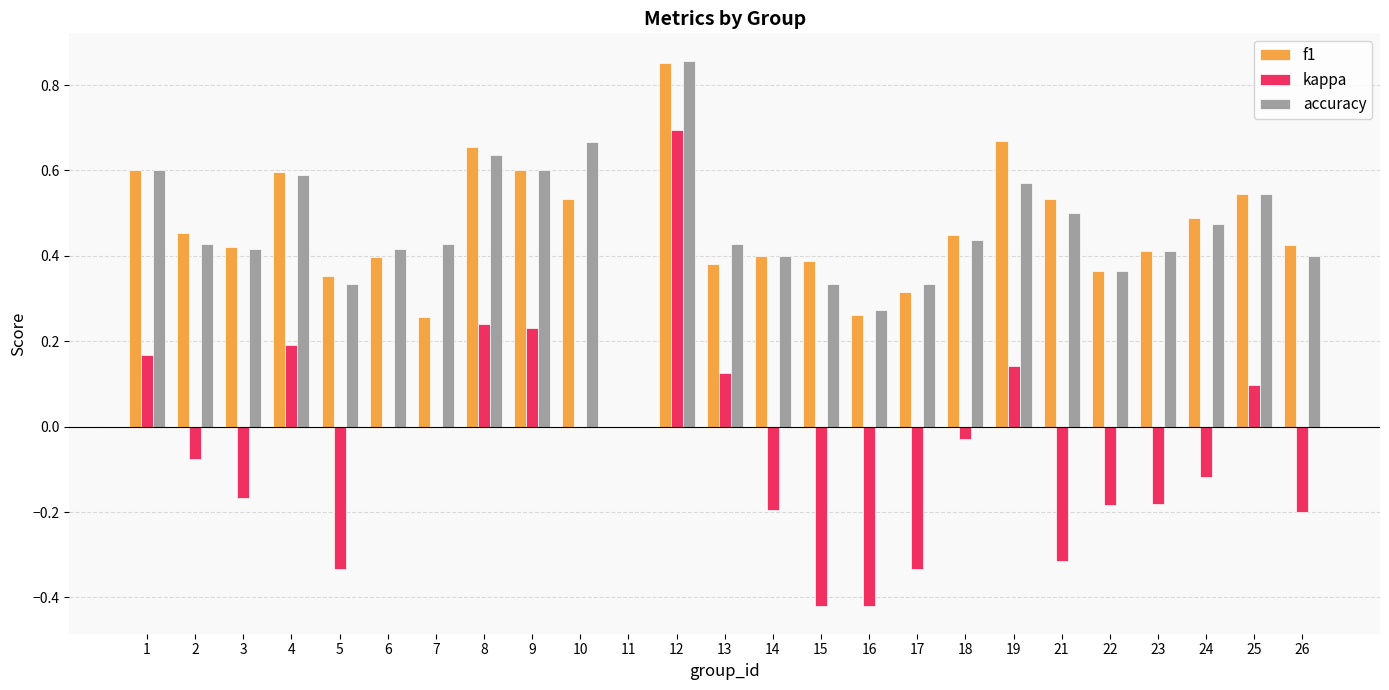

At which label is f1 closest to 0?

11